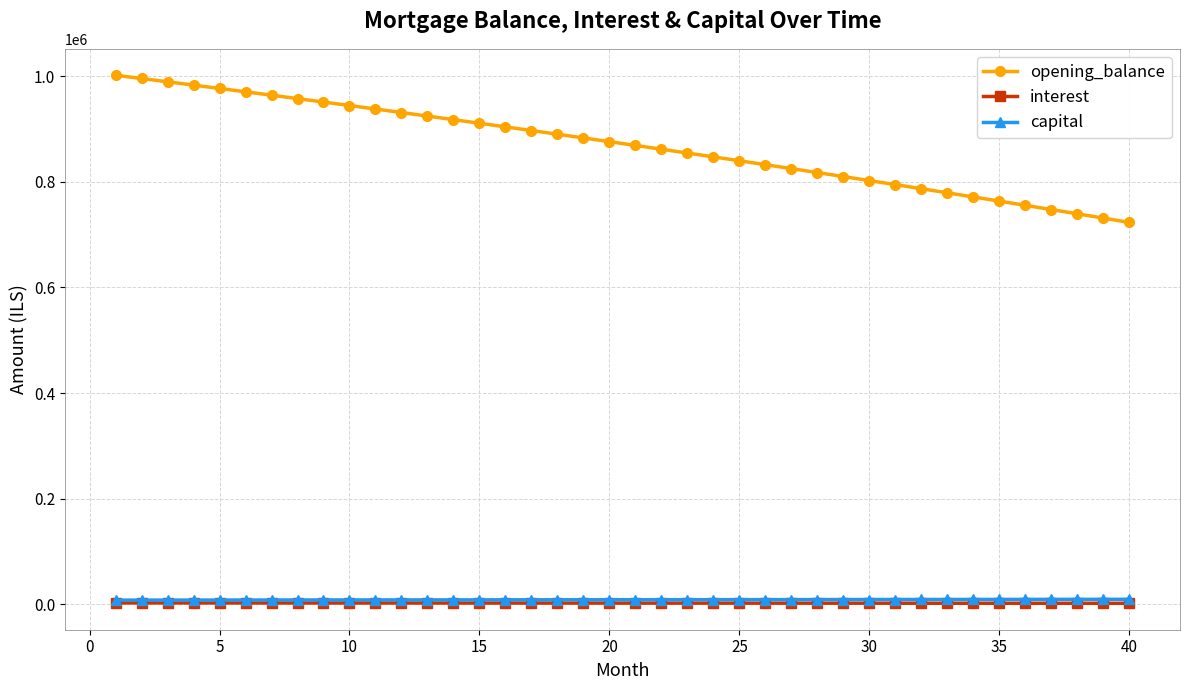

True or false: opening_balance and interest intersect in this chart.

False